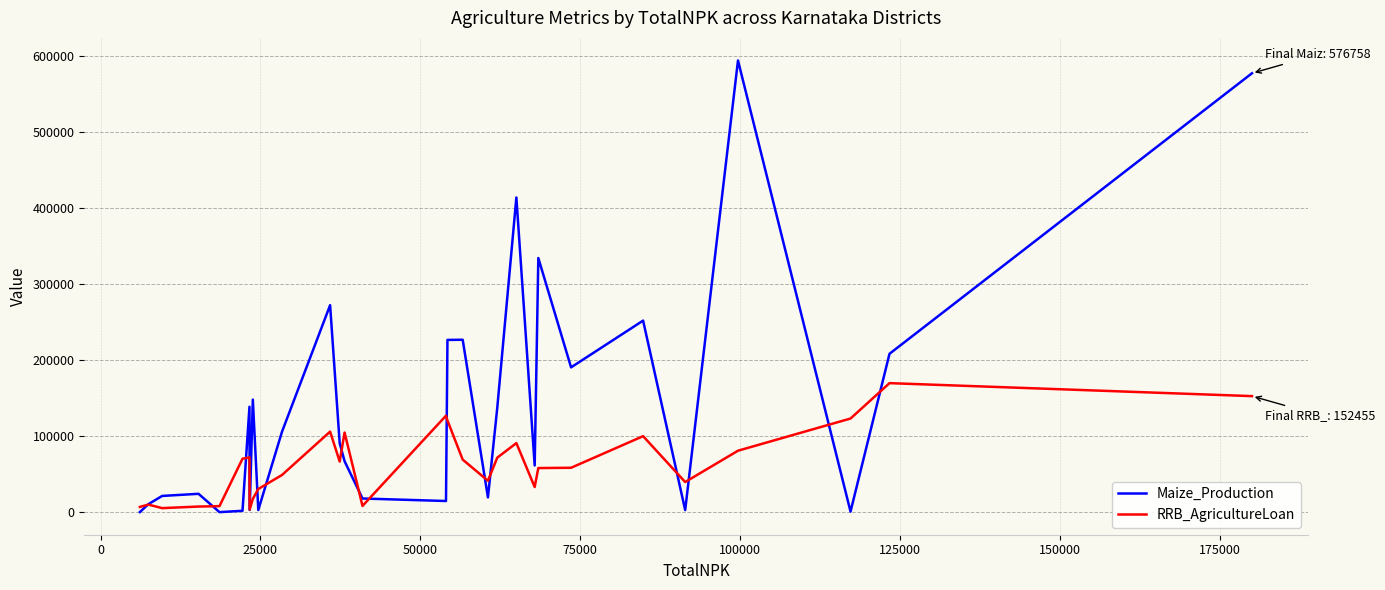

What is the maximum value shown in the chart?

593544.0